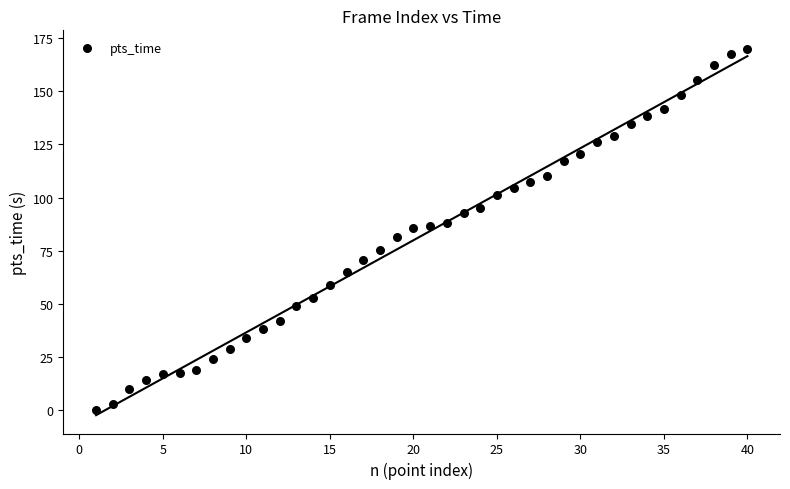

What is the range of Y values (max minus min)?

170.1